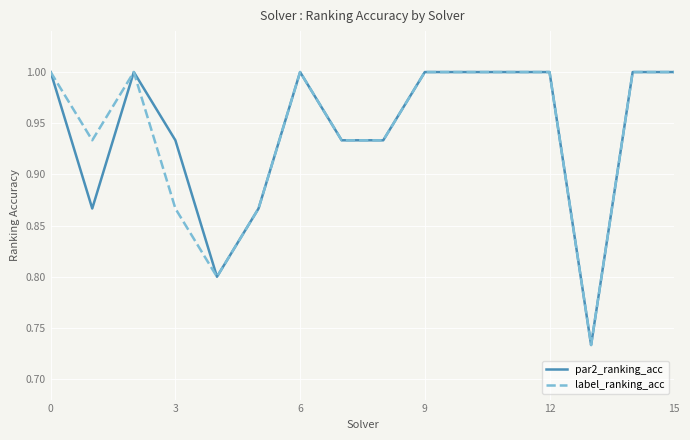

What are all the series names shown in the legend?

par2_ranking_acc, label_ranking_acc